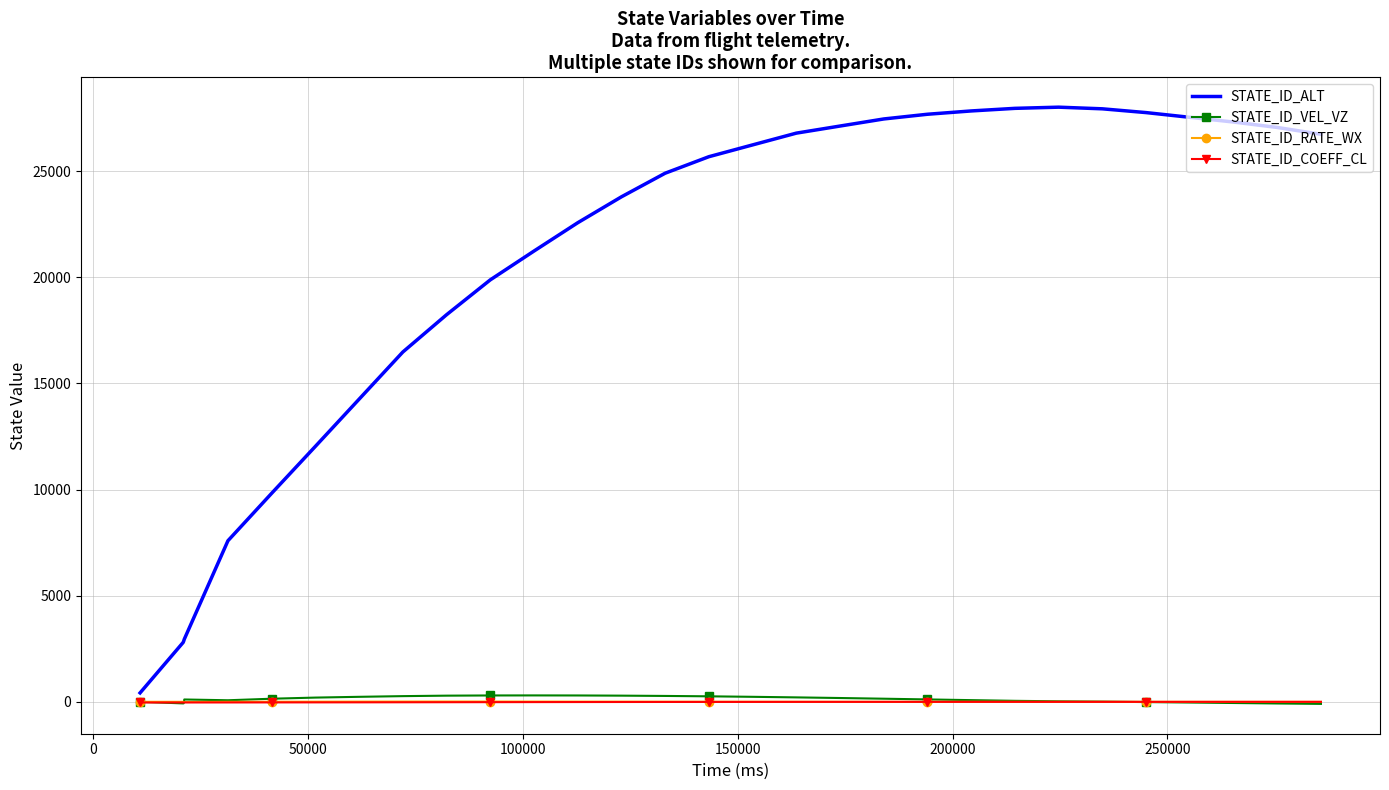

Which series has the largest total across all categories?

STATE_ID_ALT